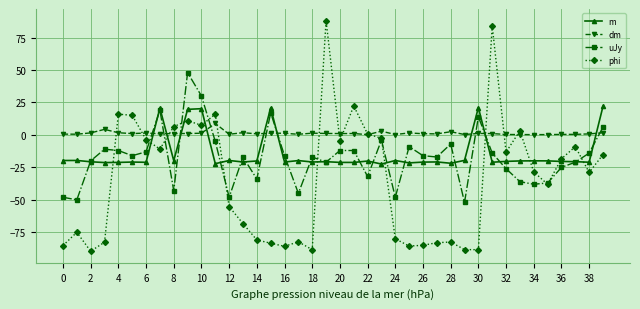

After their last crossing, which series has the higher values: phi or dm?

dm